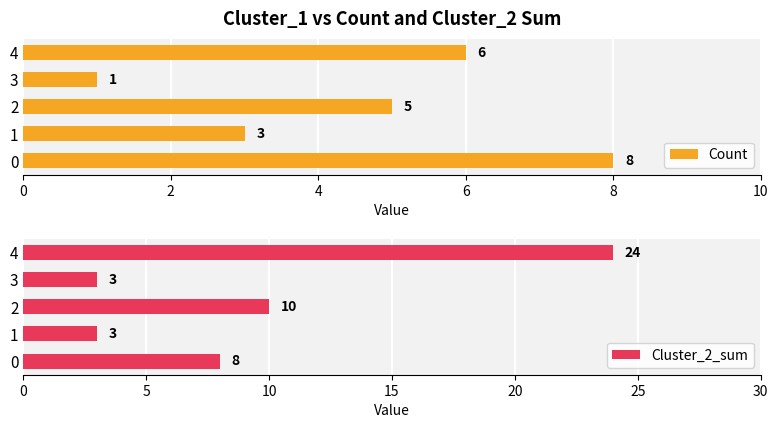

The value of Cluster_2_sum at 2 is 10. True or false?

True